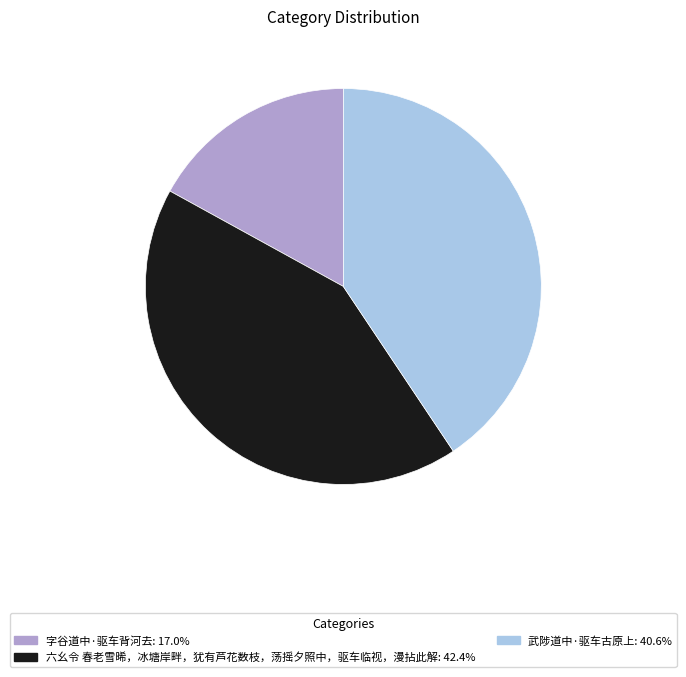

Does 六幺令 春老雪晞，冰塘岸畔，犹有芦花数枝，荡摇夕照中，驱车临视，漫拈此解 represent more than half of the total?

No